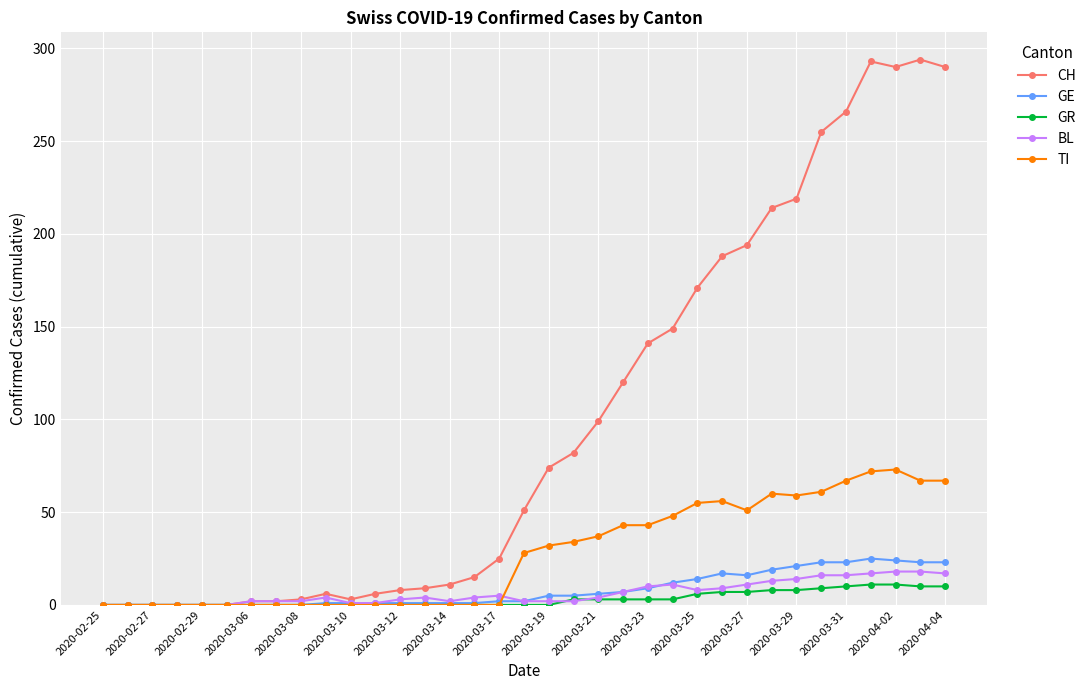

What are all the series names shown in the legend?

CH, GE, GR, BL, TI